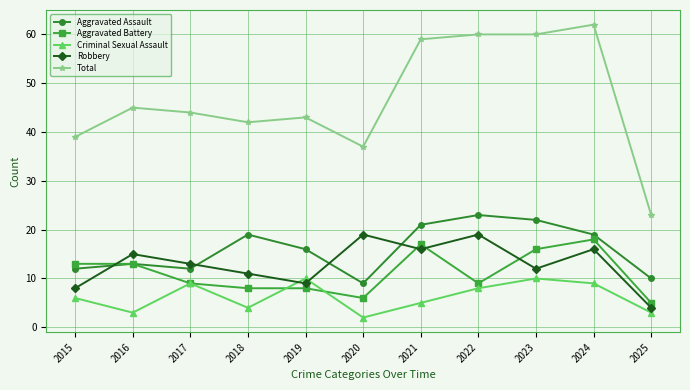

True or false: Aggravated Assault and Robbery intersect in this chart.

True